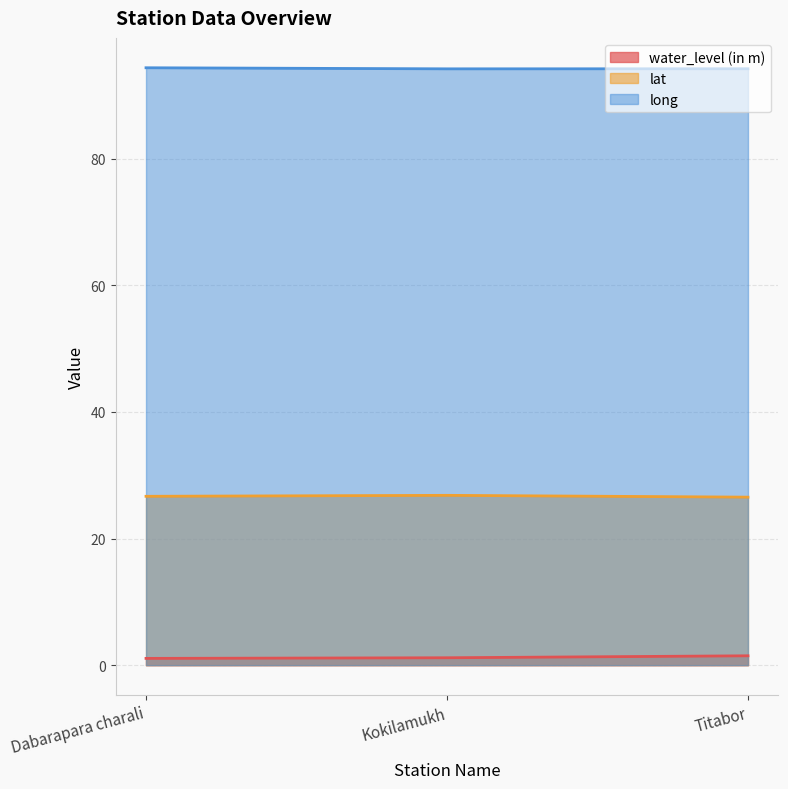

Between Dabarapara charali and Titabor, which series saw the biggest shift?

water_level (in m)